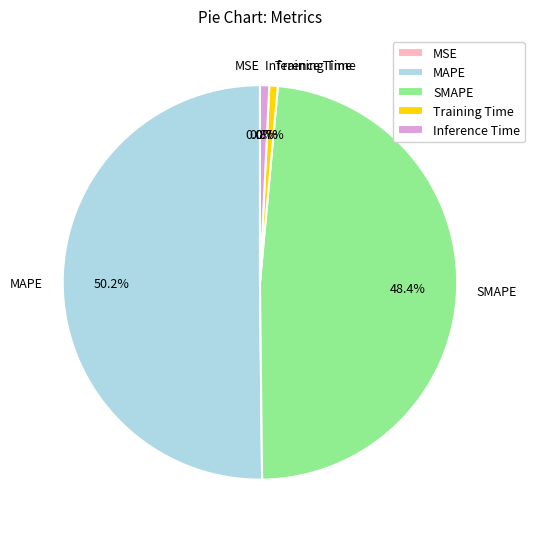

Which category accounts for the majority?

MAPE